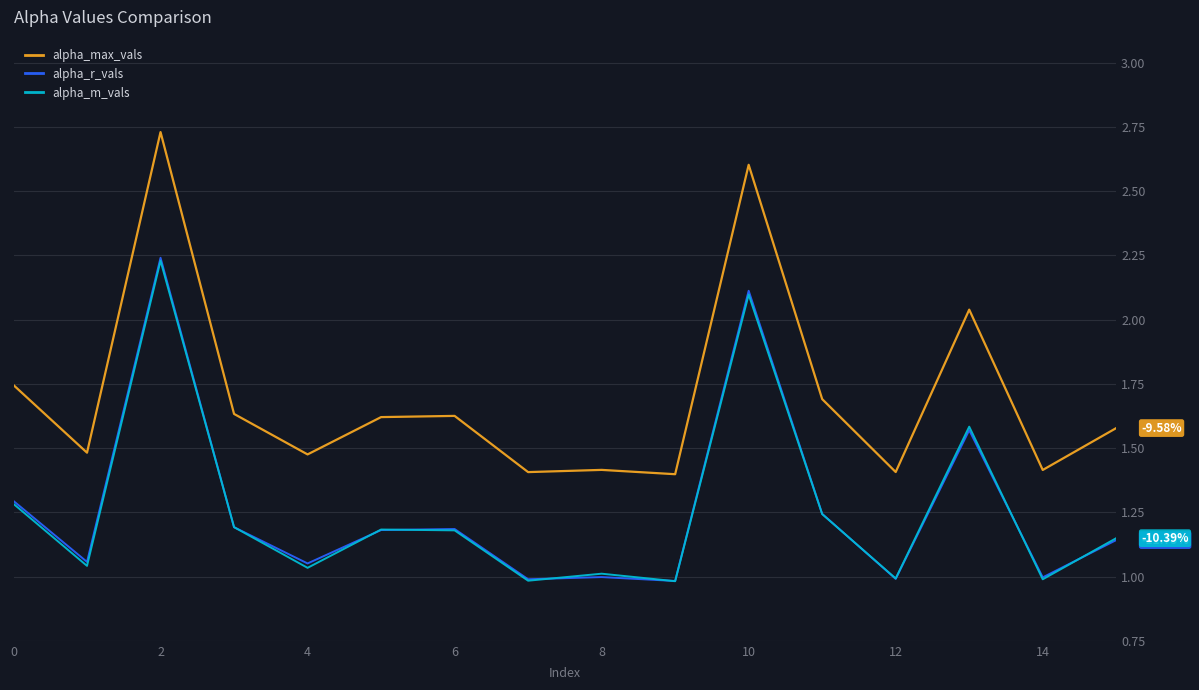

True or false: alpha_m_vals and alpha_max_vals intersect in this chart.

False